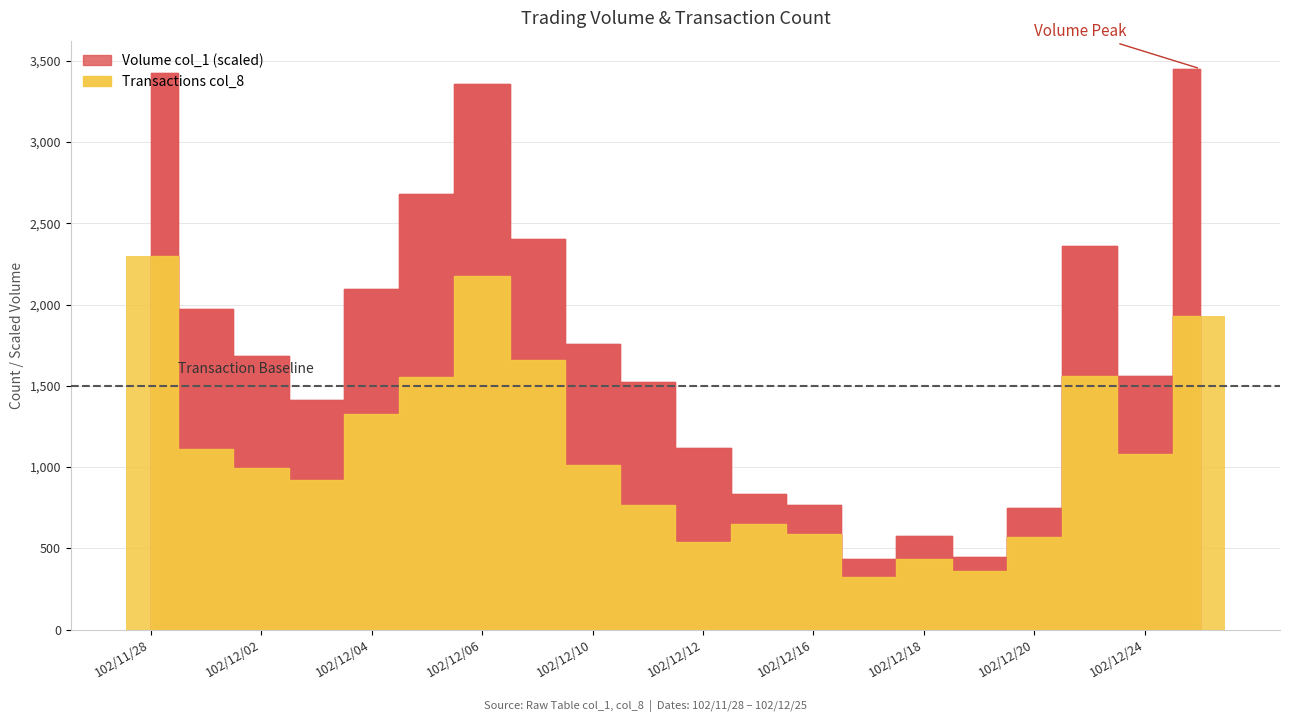

What is the difference between the second highest and second lowest values?

1816